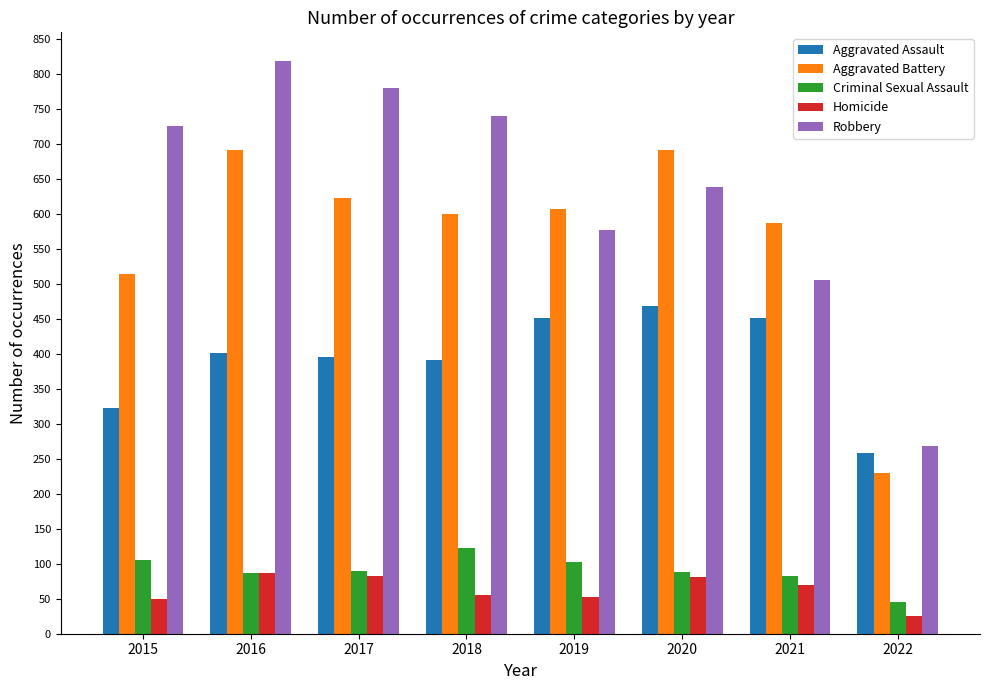

How many bars are there in total?

40